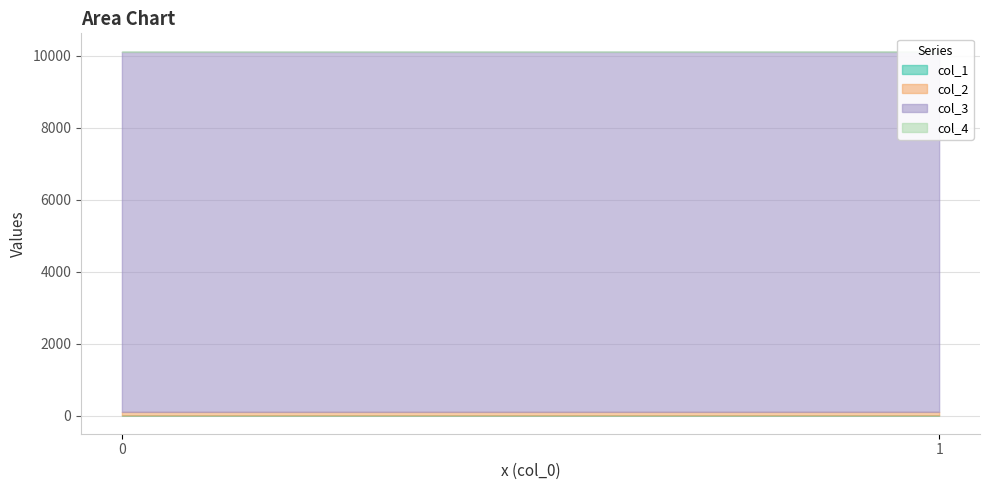

The col_4 series shows 10 at 1. True or false?

True